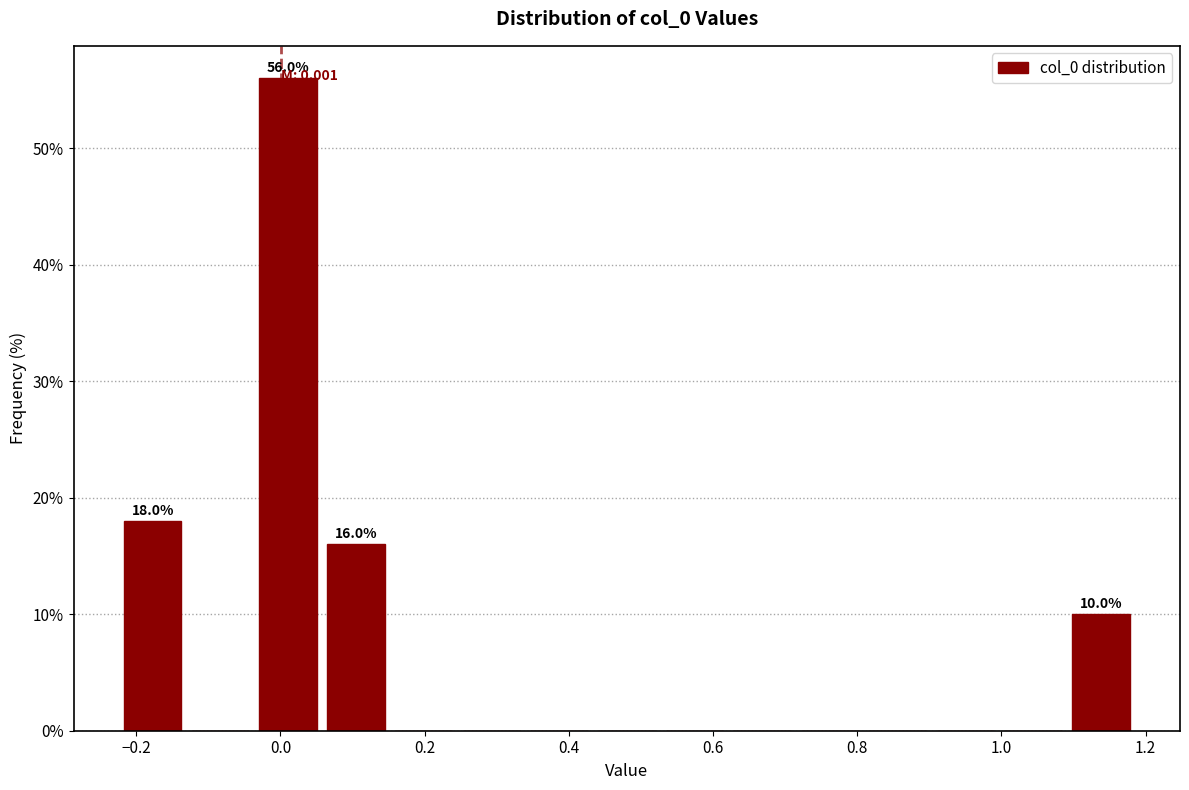

Over which range of the x-axis is the bar tallest?

-0.04 to 0.06